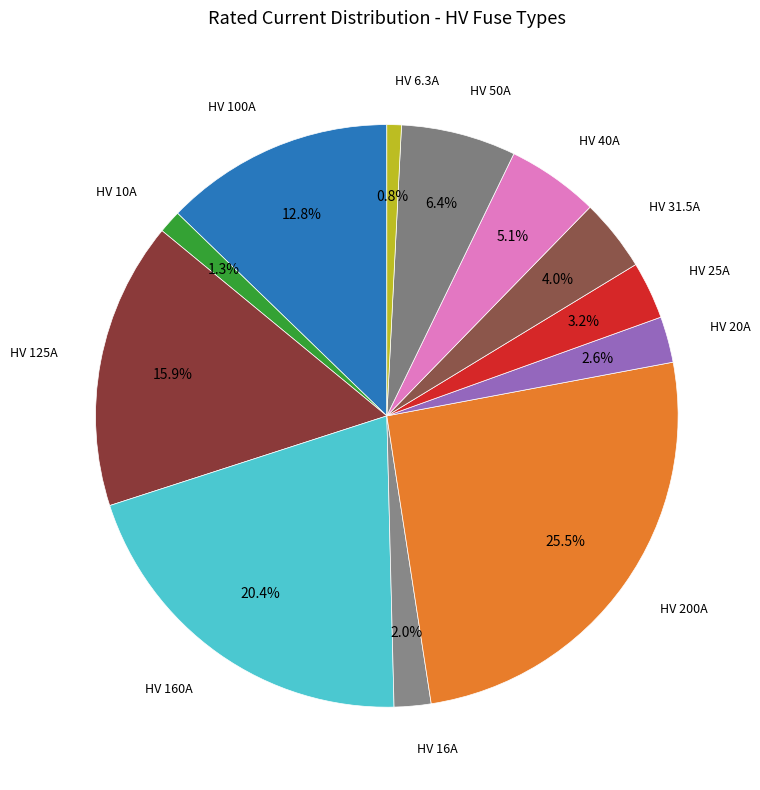

Count the number of slices in the pie.

12